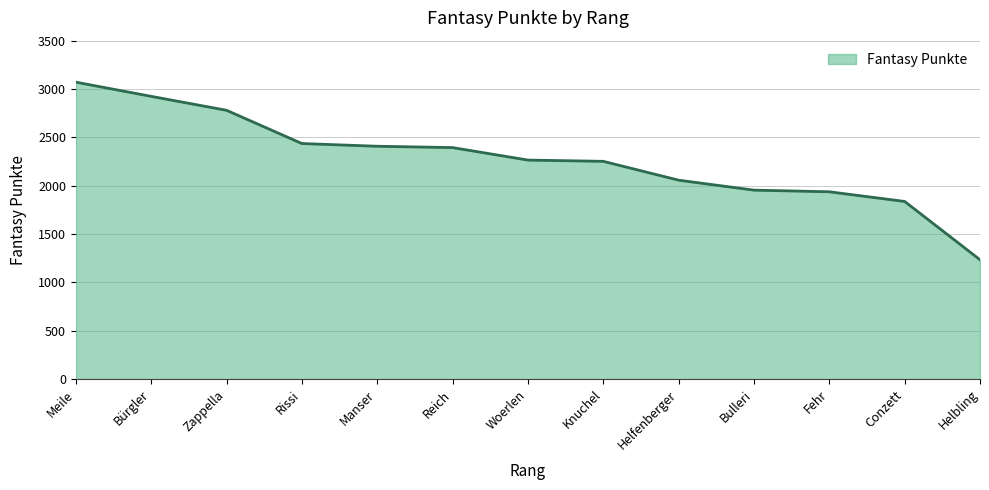

Read the value at Helfenberger.

2057